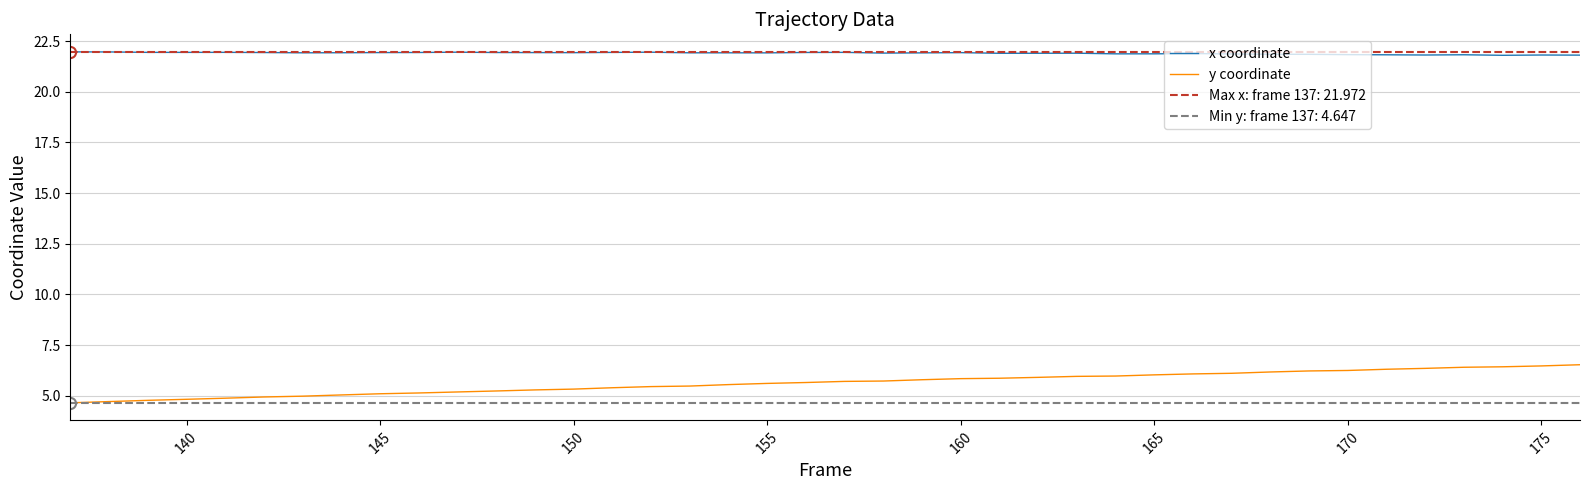

What is the lowest value of the y coordinate series?

4.6